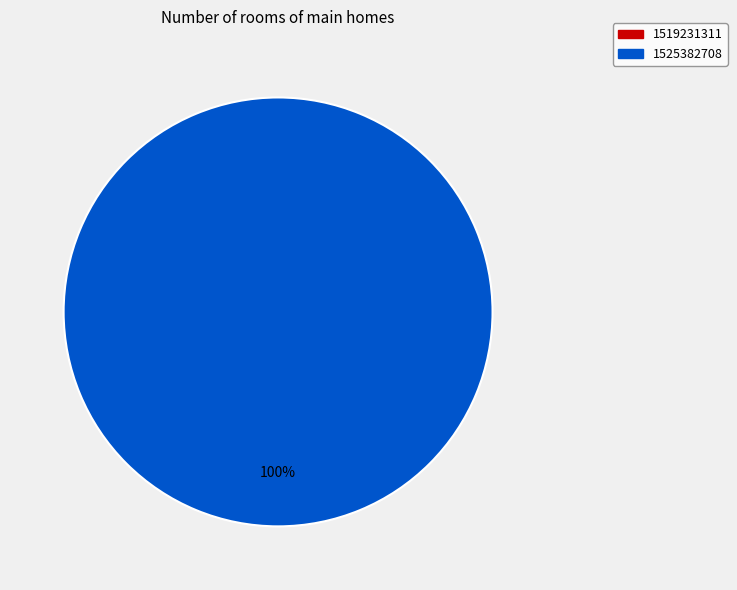

Which category accounts for the majority?

1525382708